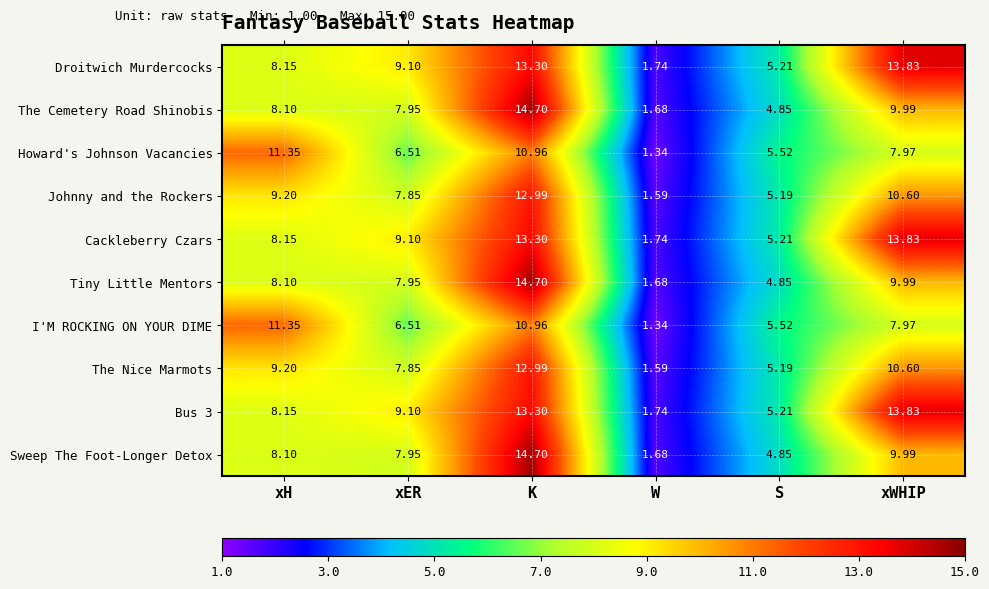

Is the value of Tiny Little Mentors at xER greater than the value of The Nice Marmots at xH?

No